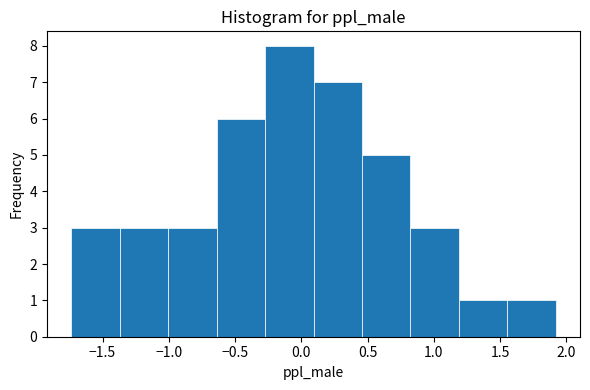

Reading left to right, transcribe this chart: for each bar, give the range it covers on the x-axis and its height. Neither the bar edges nor the heights are printed on the chart, so give them approximately, as read against the axes.

-1.75 to -1.35: 3
-1.35 to -1.00: 3
-1.00 to -0.65: 3
-0.65 to -0.25: 6
-0.25 to 0.10: 8
0.10 to 0.45: 7
0.45 to 0.80: 5
0.80 to 1.20: 3
1.20 to 1.55: 1
1.55 to 1.90: 1